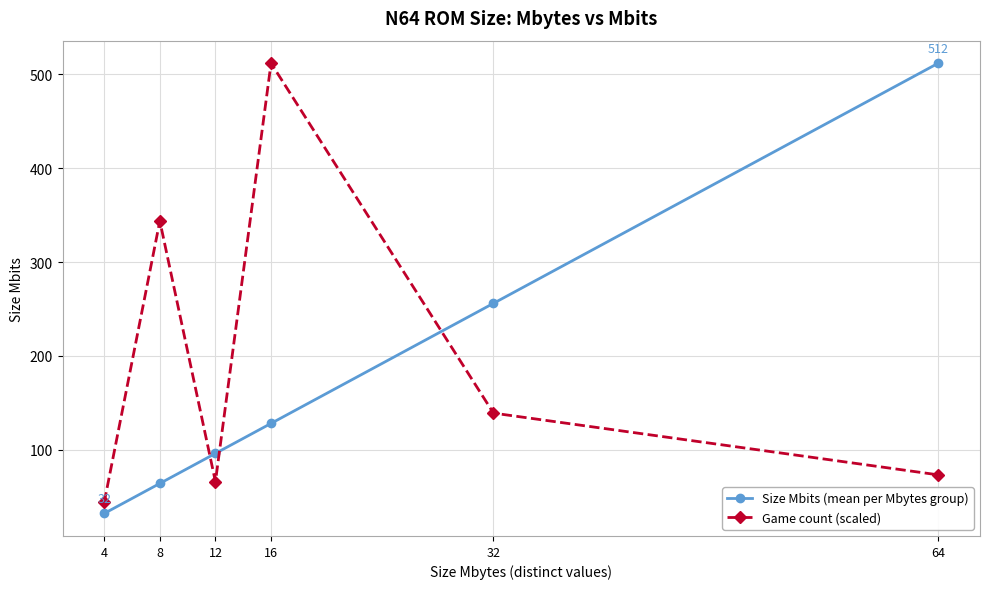

At 64, list the series in order from largest to smallest.

Size Mbits (mean per Mbytes group), Game count (scaled)